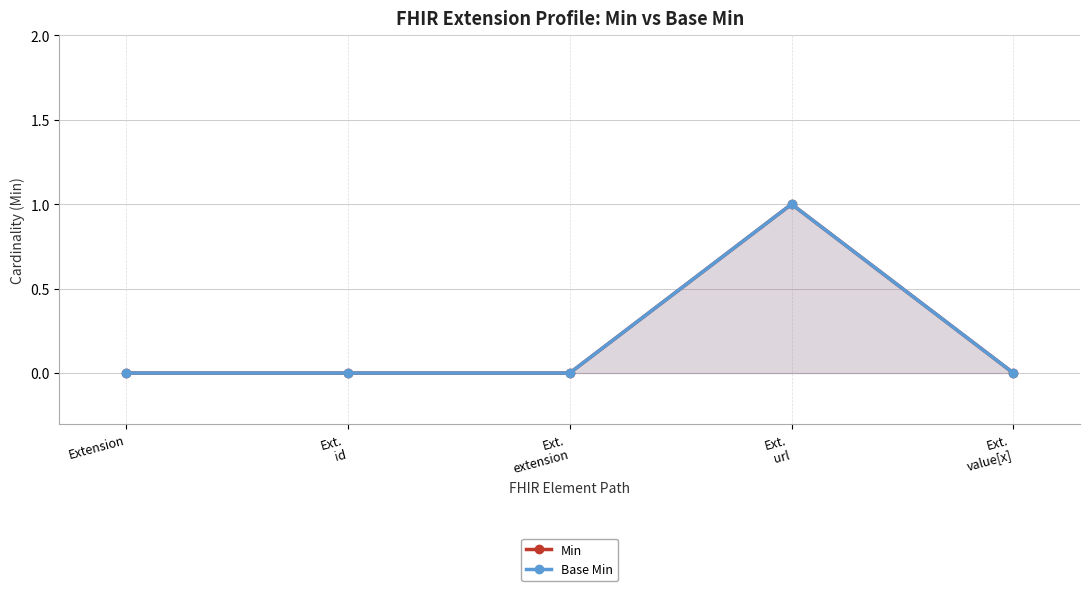

The value of Base Min at Extension is 0. True or false?

True